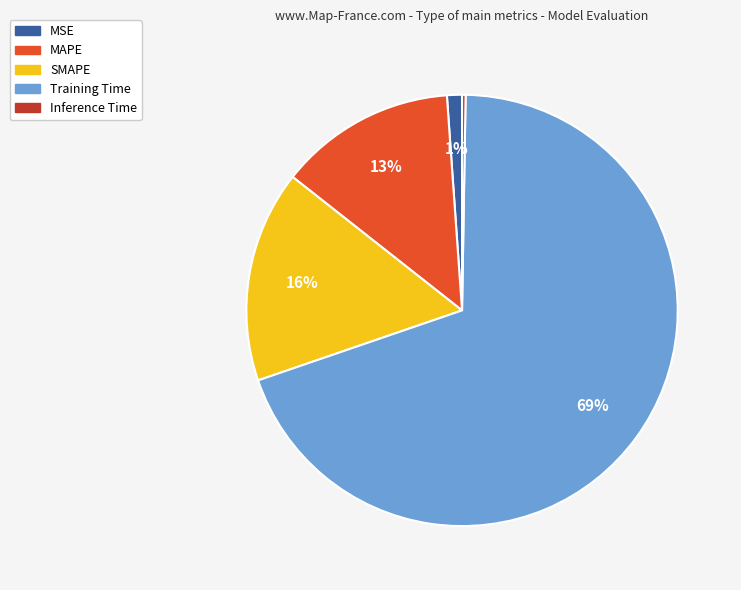

Do MAPE and MSE together represent more than half of the pie?

No